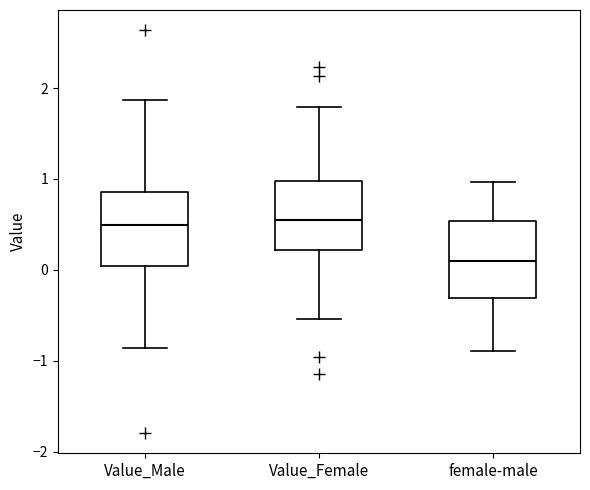

Reading left to right, read every box against the y-axis: the position of its median line, the range the box covers, and the ends of its whiskers. The values are not printed on the chart, so give them approximately, as read against the axis.

Value_Male: median 0.5, box 0.0 to 0.9, whiskers -0.9 to 1.9
Value_Female: median 0.6, box 0.2 to 1.0, whiskers -0.5 to 1.8
female-male: median 0.1, box -0.3 to 0.5, whiskers -0.9 to 1.0